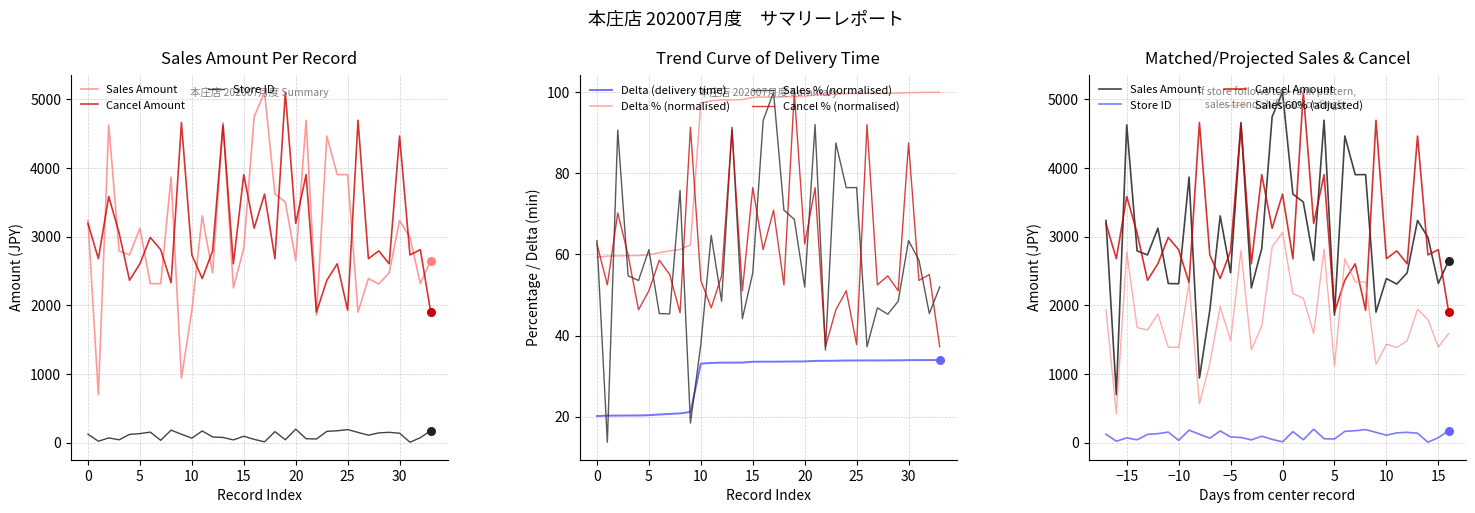

At how many categories does at least one series exceed 2056?

33